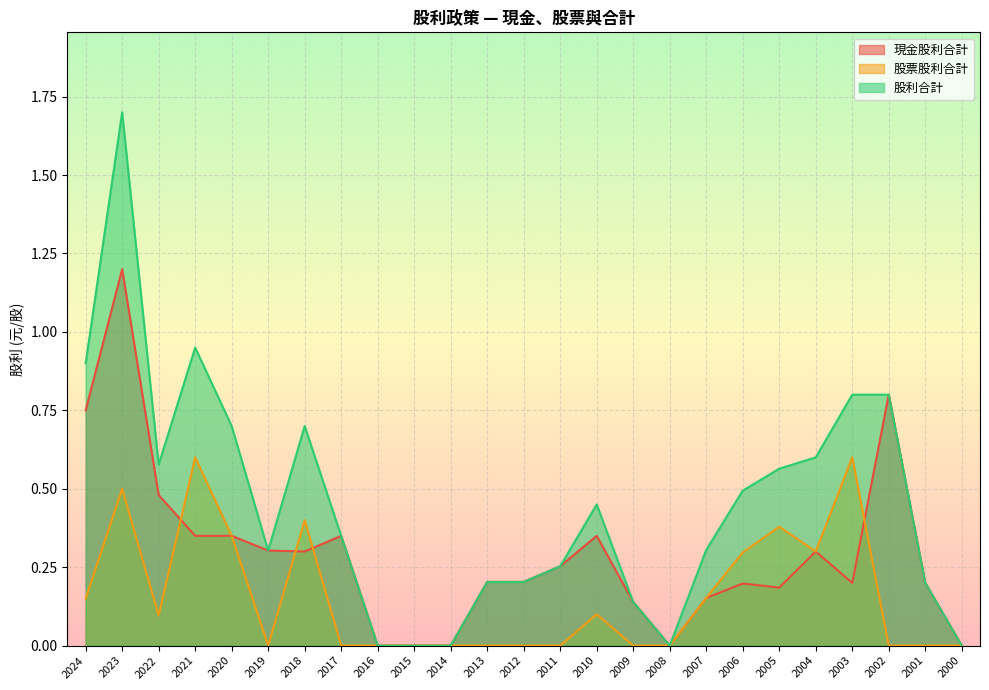

What is the greatest value displayed?

1.7